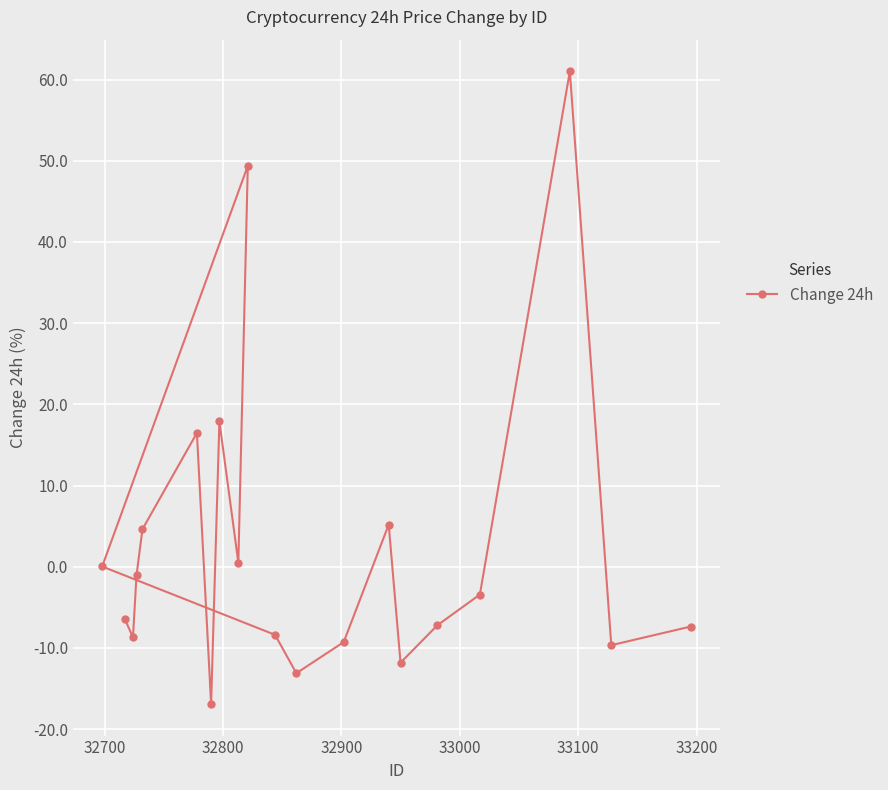

What is the minimum value shown in the chart?

-16.9